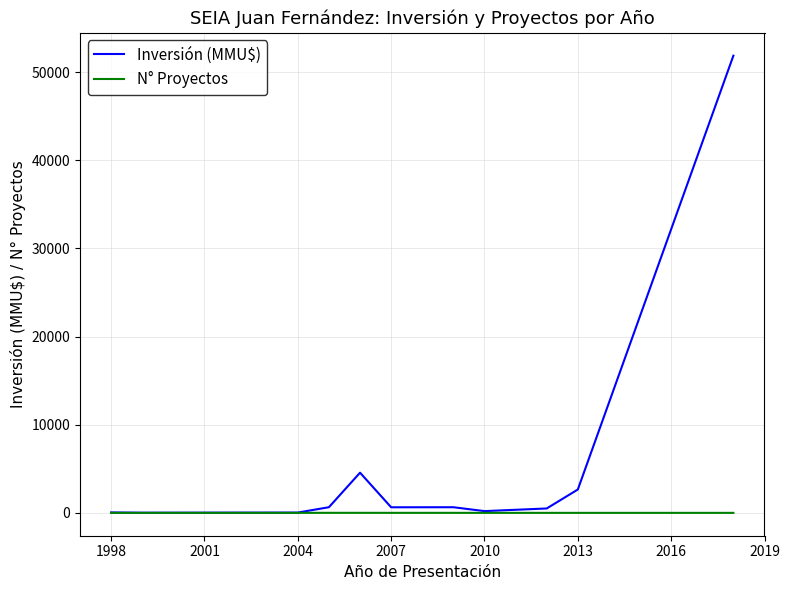

What is the lowest value of the Inversión (MMU$) series?

20